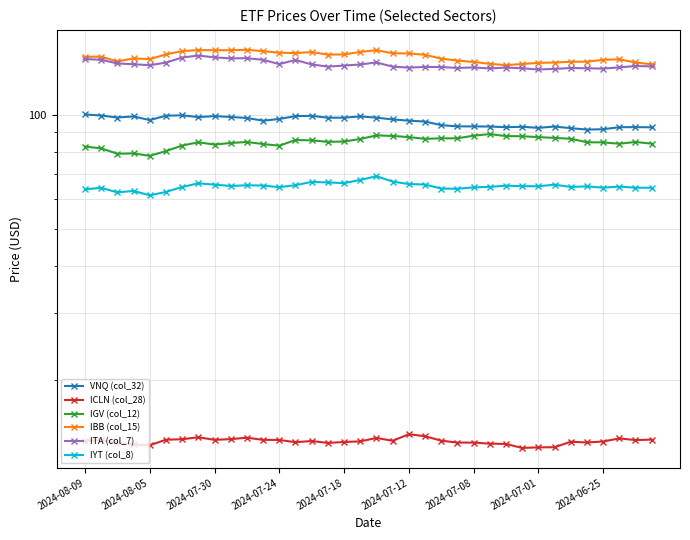

At which category is the sum across all series the highest?

18